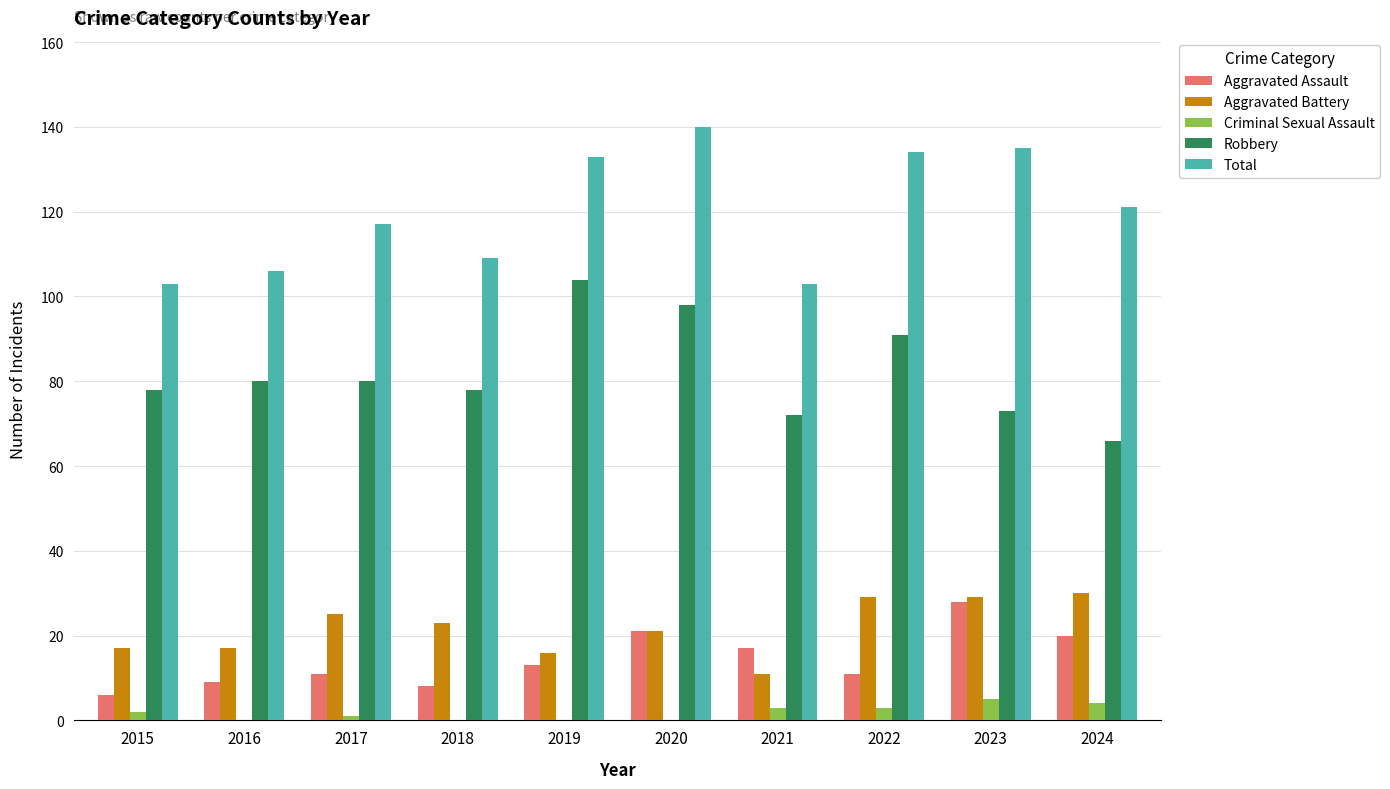

Which category has the highest value in the Aggravated Assault series?

2023